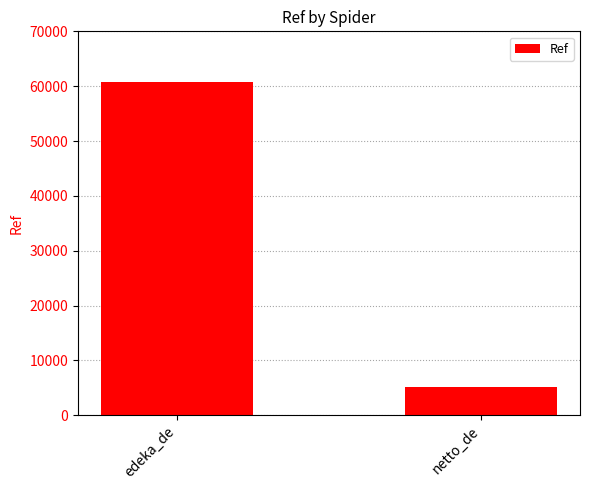

What is the label of the 2nd bar from the right?

edeka_de